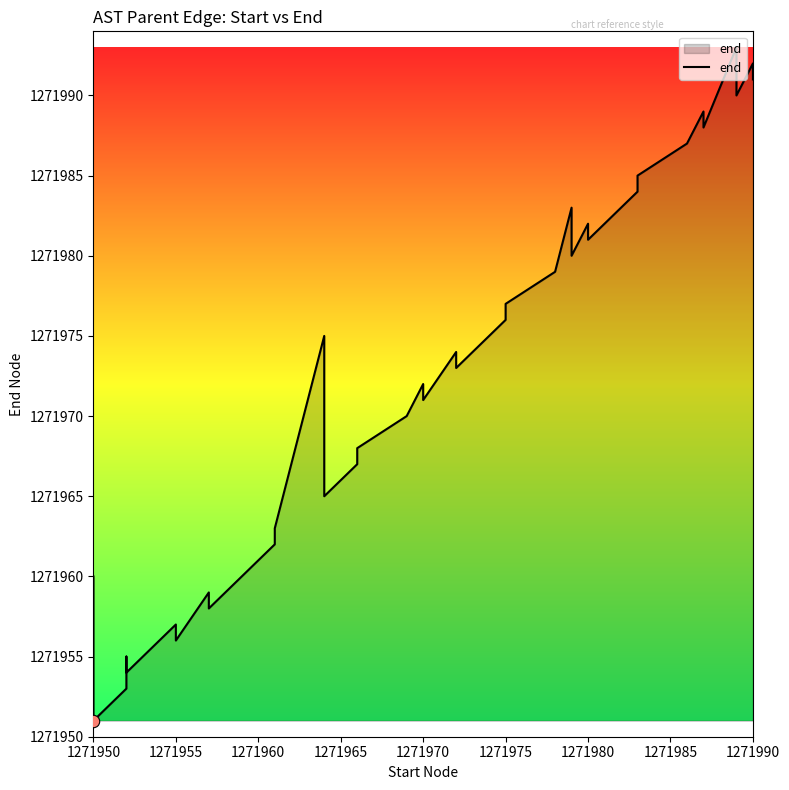

What is the change in value from 1271965 to 16?

+13